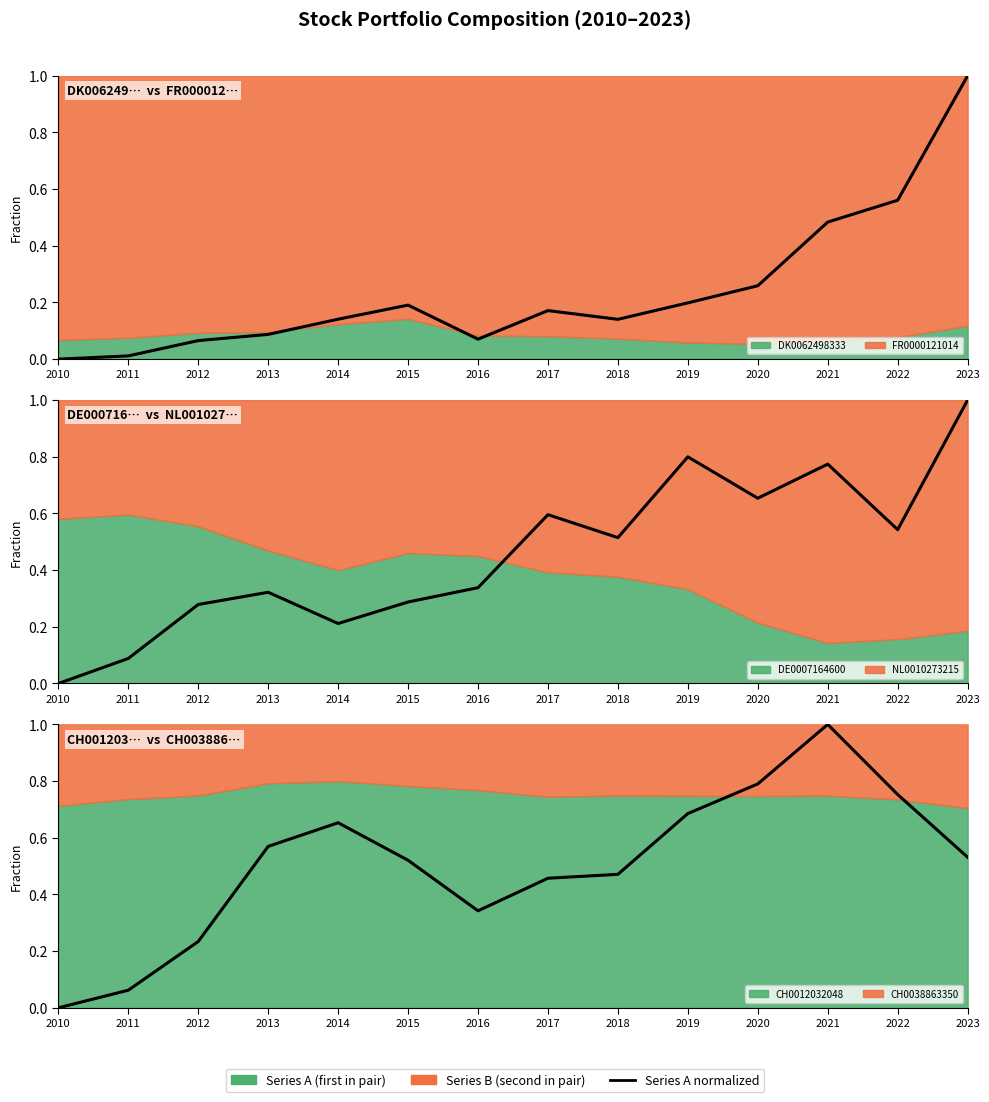

Reading left to right, extract all data points from this chart.

DK0062498333: 0.0	0.0	0.1	0.1	0.1	0.2	0.1	0.2	0.1	0.2	0.3	0.5	0.6	1.0
DE0007164600: 0.0	0.1	0.3	0.3	0.2	0.3	0.3	0.6	0.5	0.8	0.7	0.8	0.5	1.0
CH0012032048: 0.0	0.1	0.2	0.6	0.7	0.5	0.3	0.5	0.5	0.7	0.8	1.0	0.8	0.5